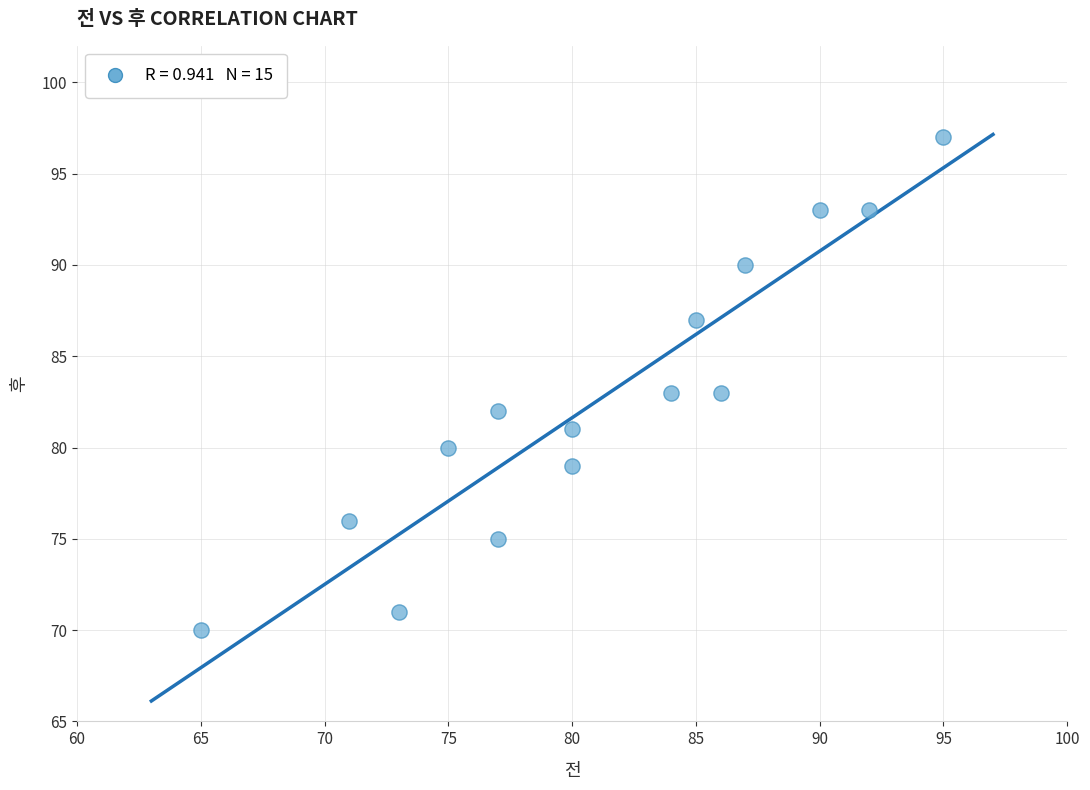

What is the range of X values (max minus min)?

30